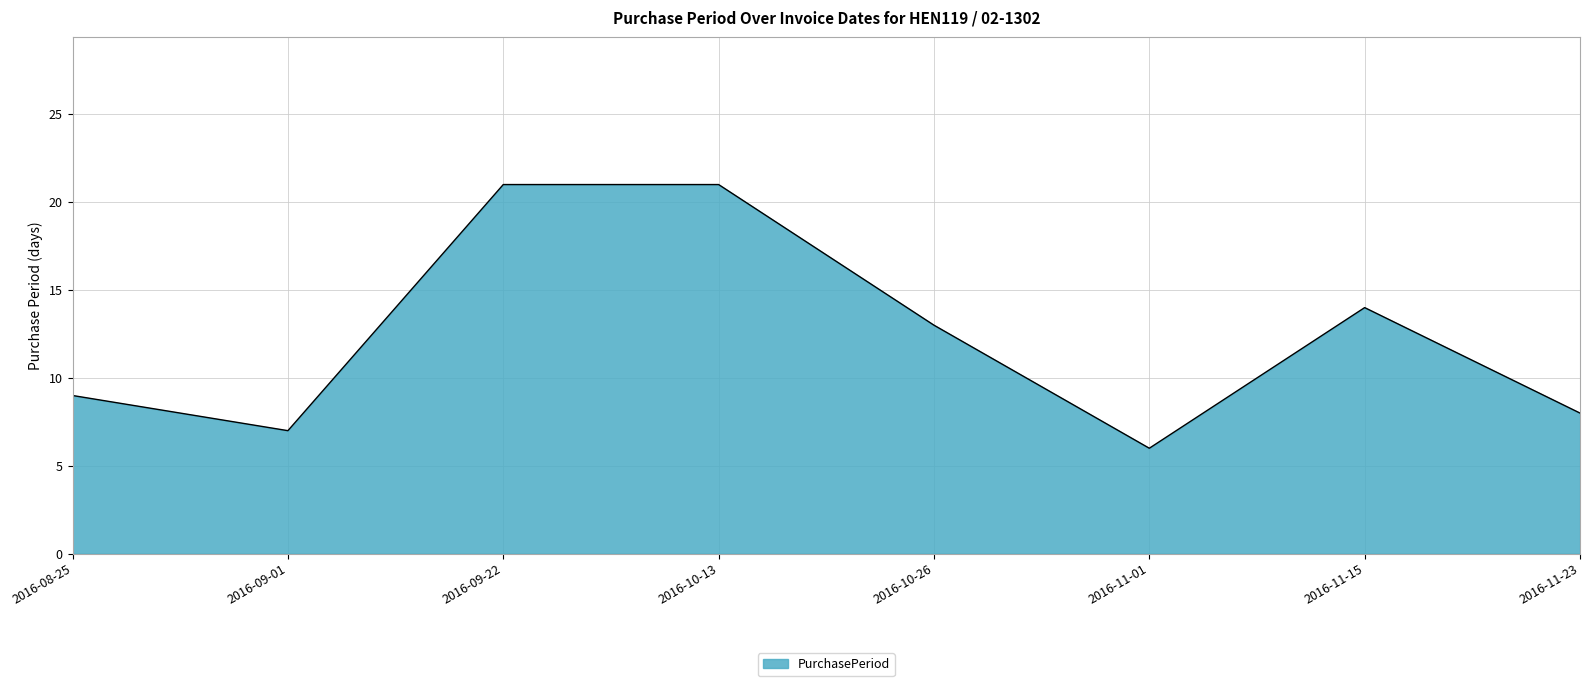

What is the approximate value at 2016-11-01?

6